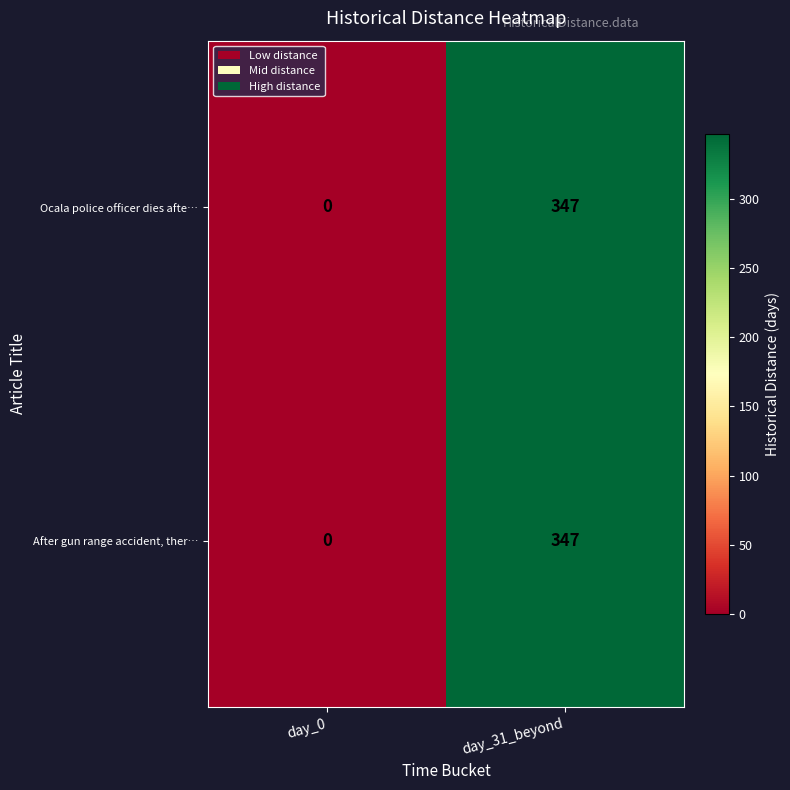

Rank the categories by Ocala police officer dies afte… value from lowest to highest.

day_0, day_31_beyond